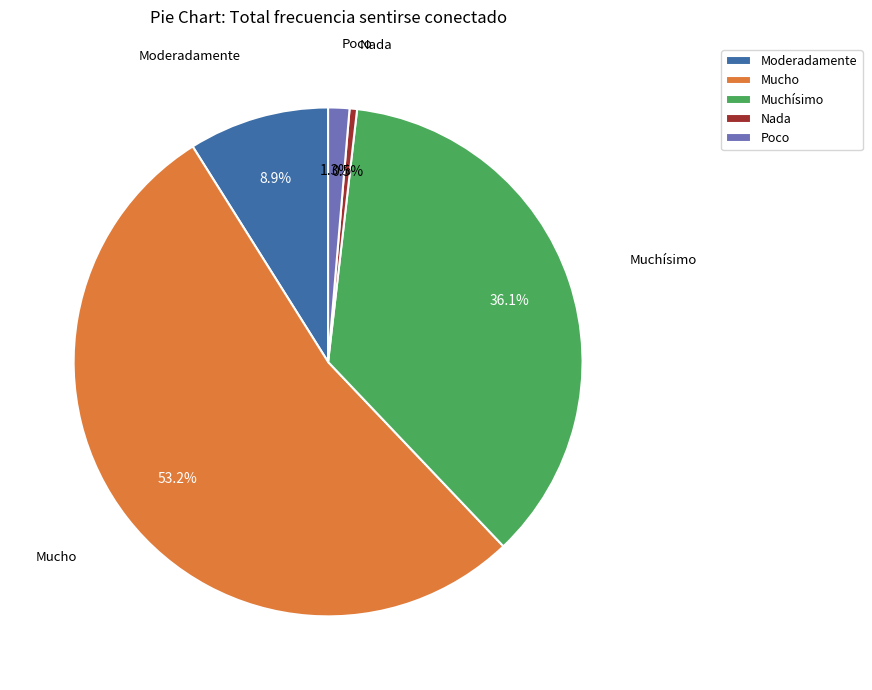

What is the largest slice in the pie chart?

Mucho